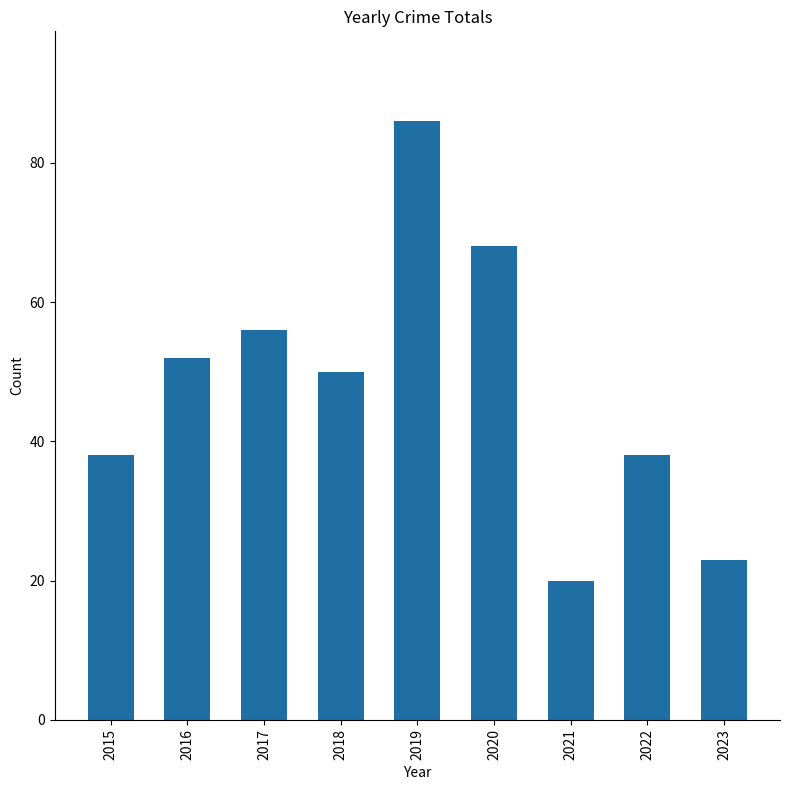

What is the average value?

48